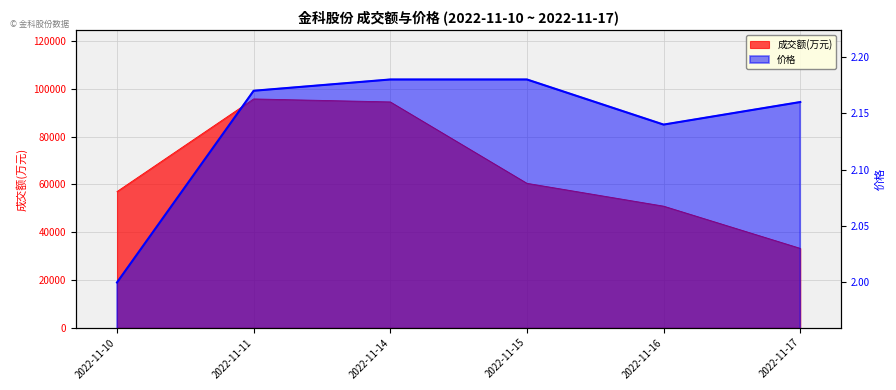

At 2022-11-11, list the series in order from smallest to largest.

价格, 成交额(万元)